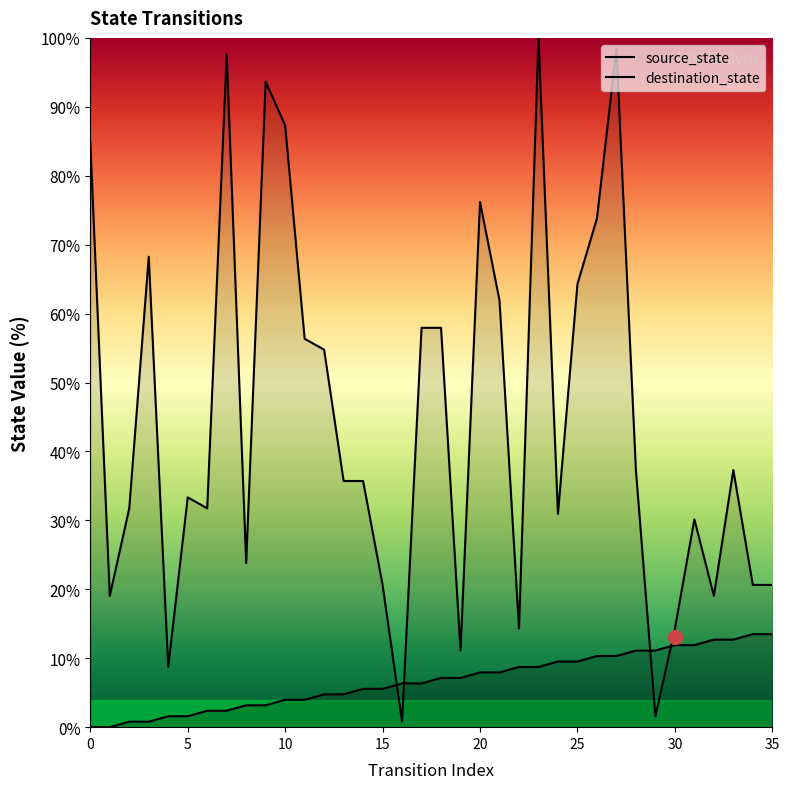

At 18, list the series in order from smallest to largest.

source_state, destination_state